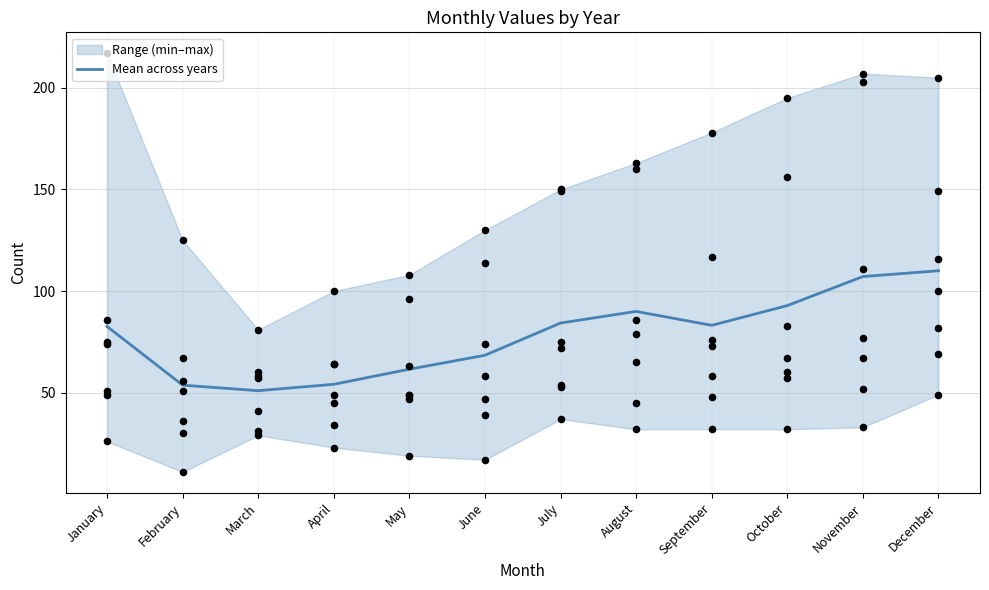

Which has a higher value, October or January?

October